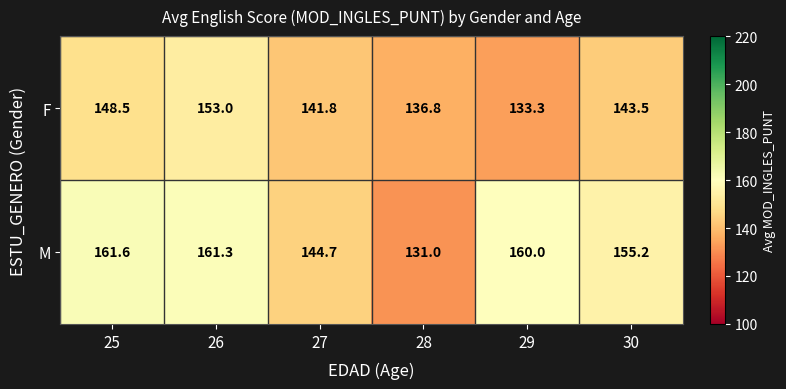

Reading right to left, what are all the values shown in this chart?

F: 143.5	133.3	136.8	141.8	153.0	148.5
M: 155.2	160.0	131.0	144.7	161.3	161.6